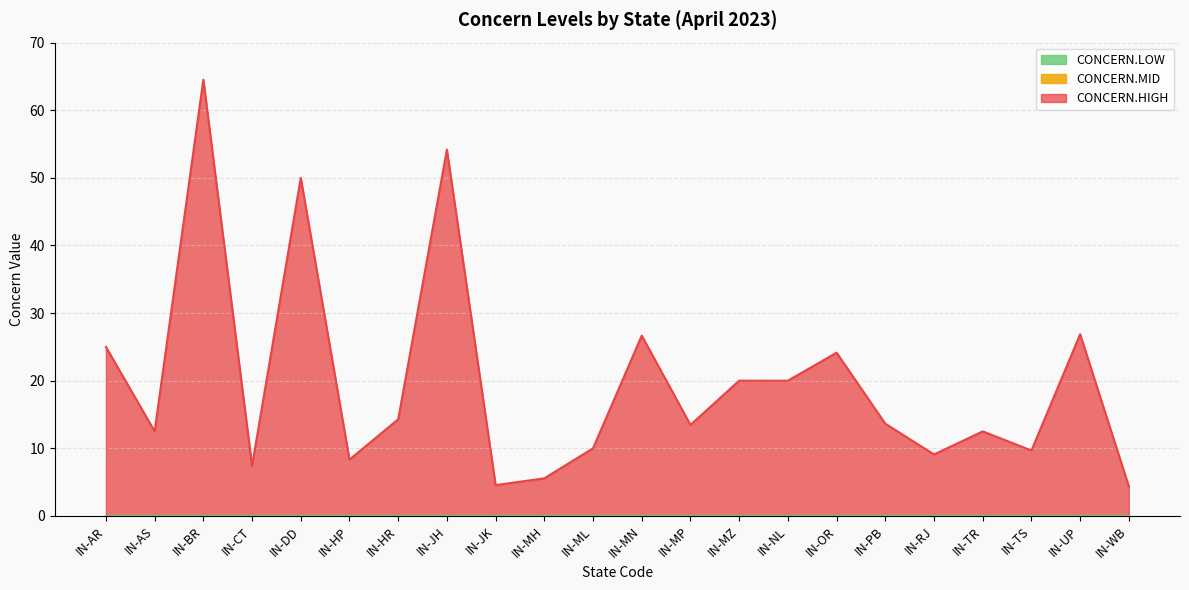

At how many categories does at least one series exceed 0?

22